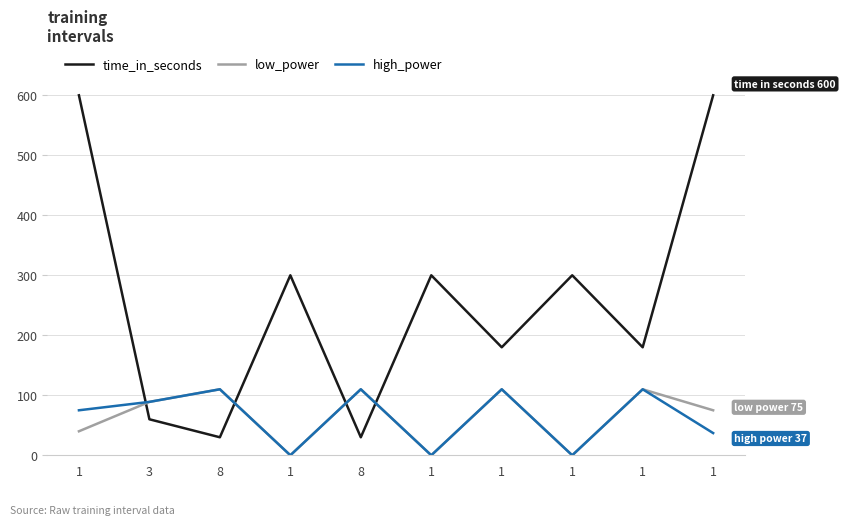

Which series has the widest spread of values?

time_in_seconds